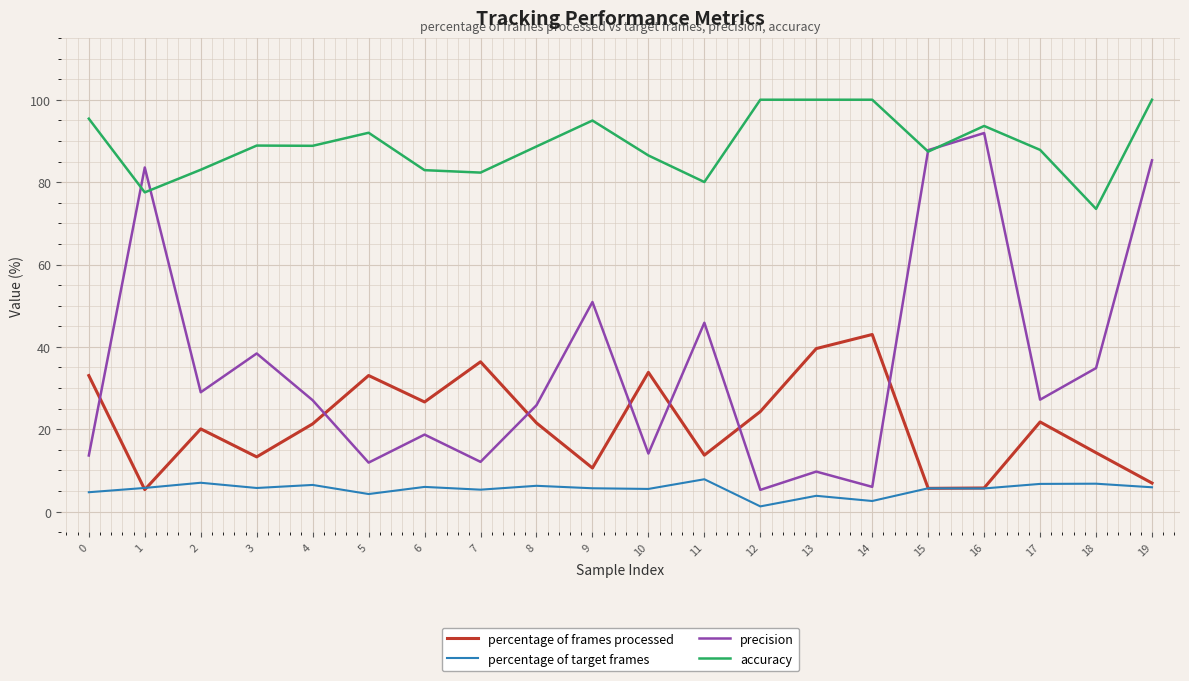

Does the chart have visible grid lines?

Yes